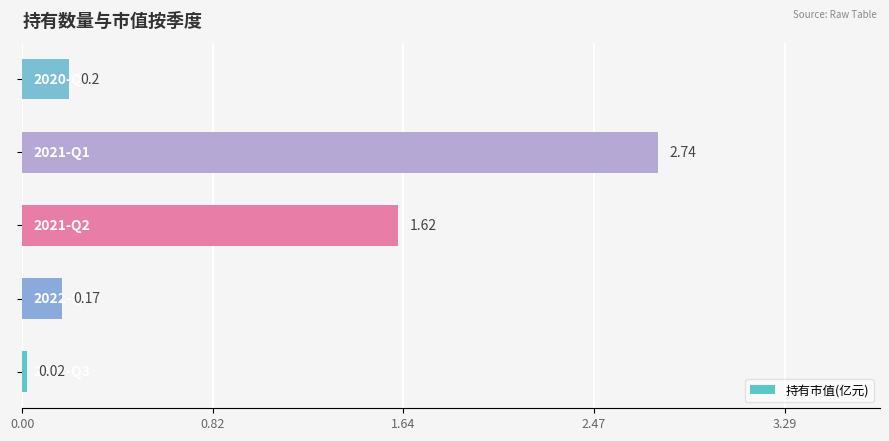

What is the sum of all values?

4.8